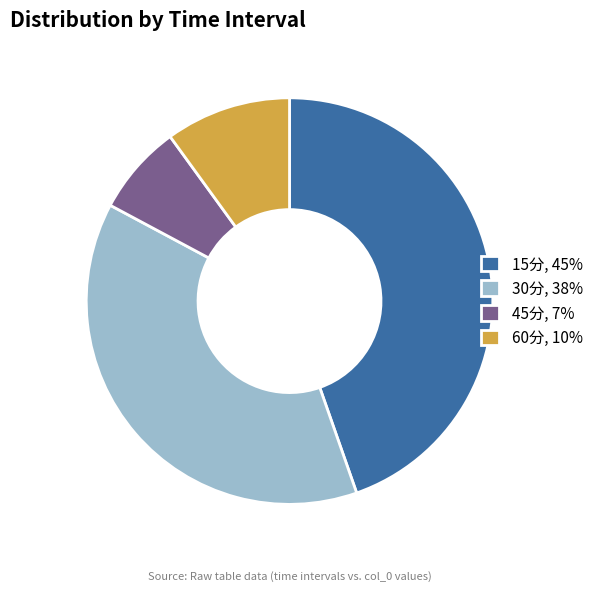

What is the ratio of the value at 60分 to the value at 15分?

0.2